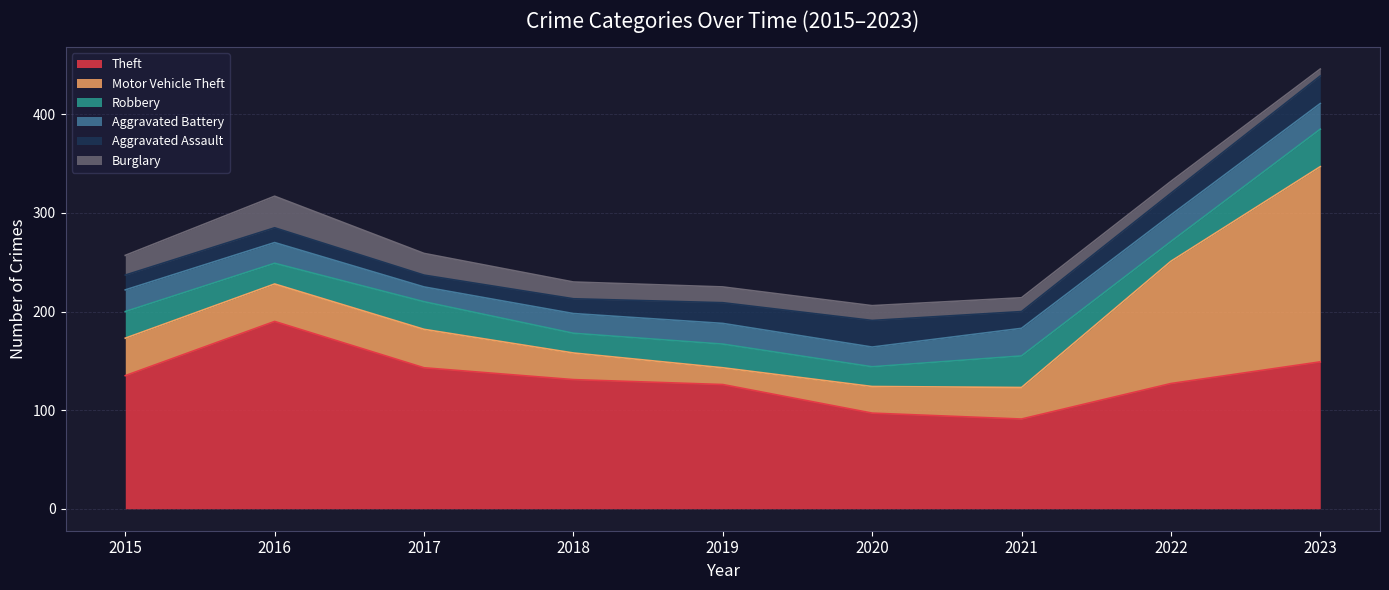

How many values in the Robbery series are below 24?

4